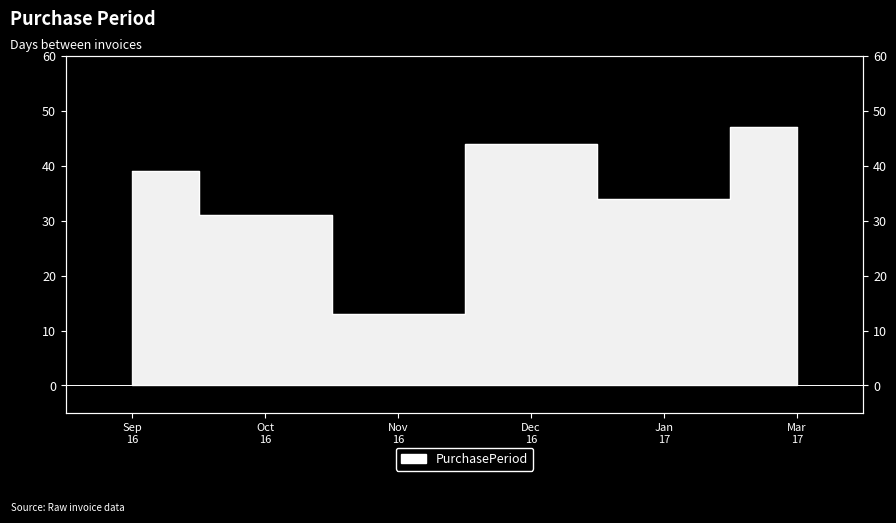

Does the chart have visible grid lines?

No